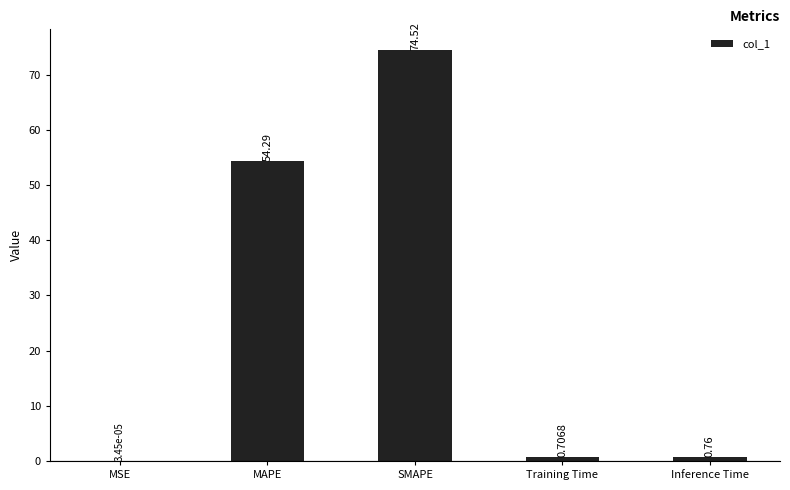

At which category does the chart reach its peak across all series?

SMAPE